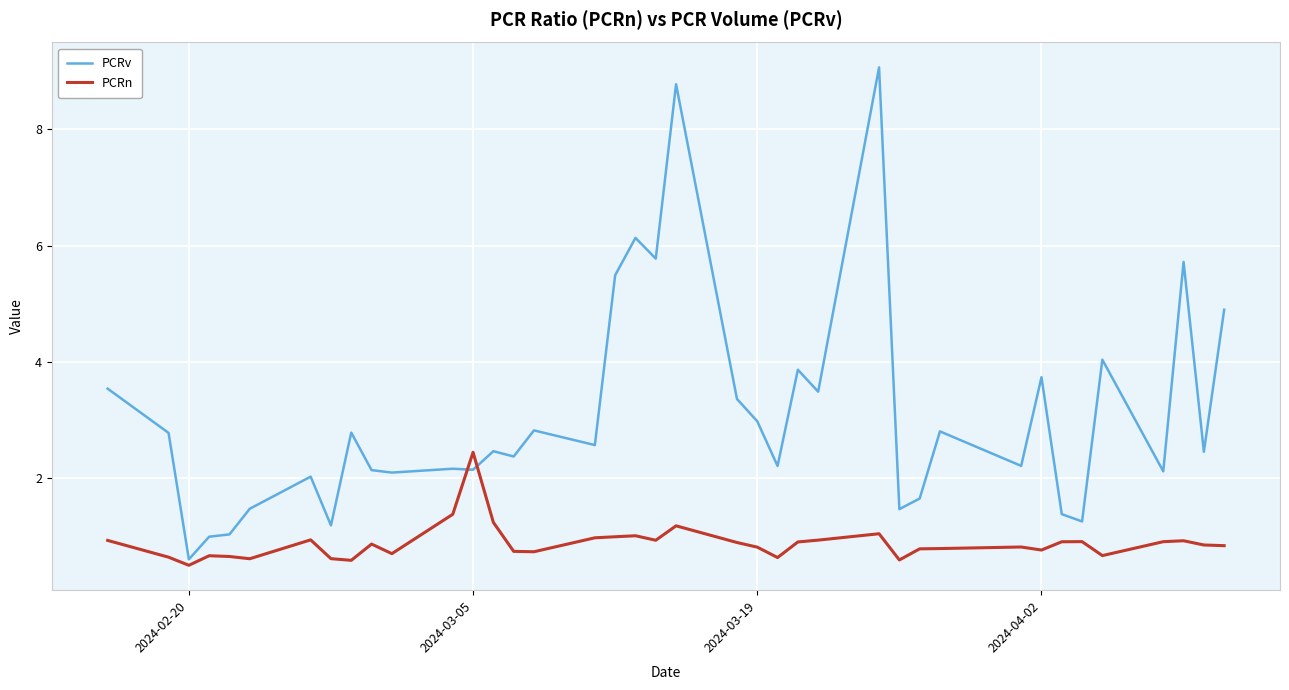

How many categories are shown in the chart?

39